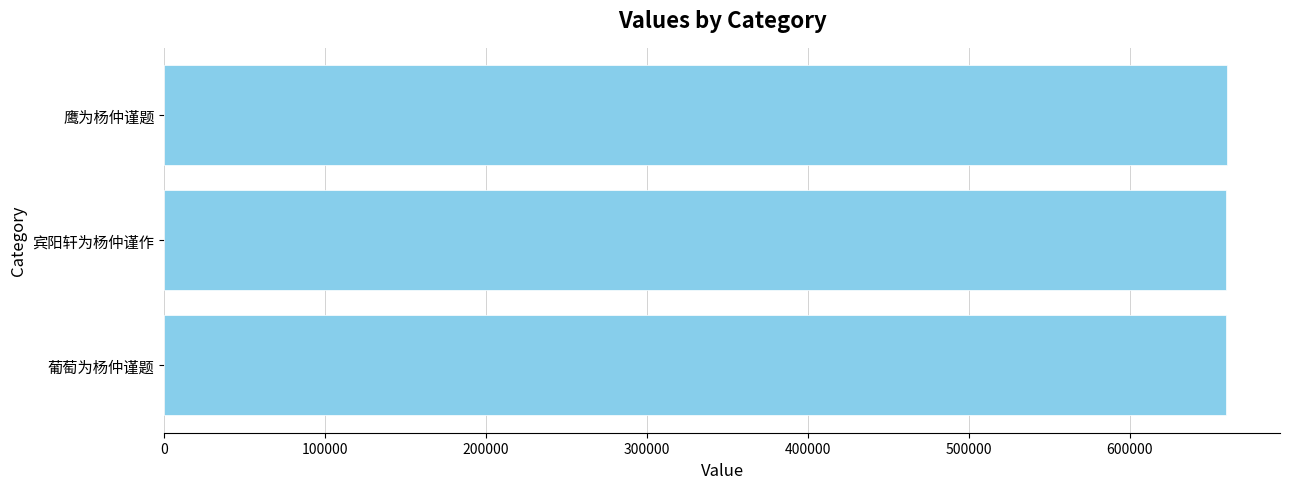

Is it true that the value at 鹰为杨仲谨题 is 1068304?

False